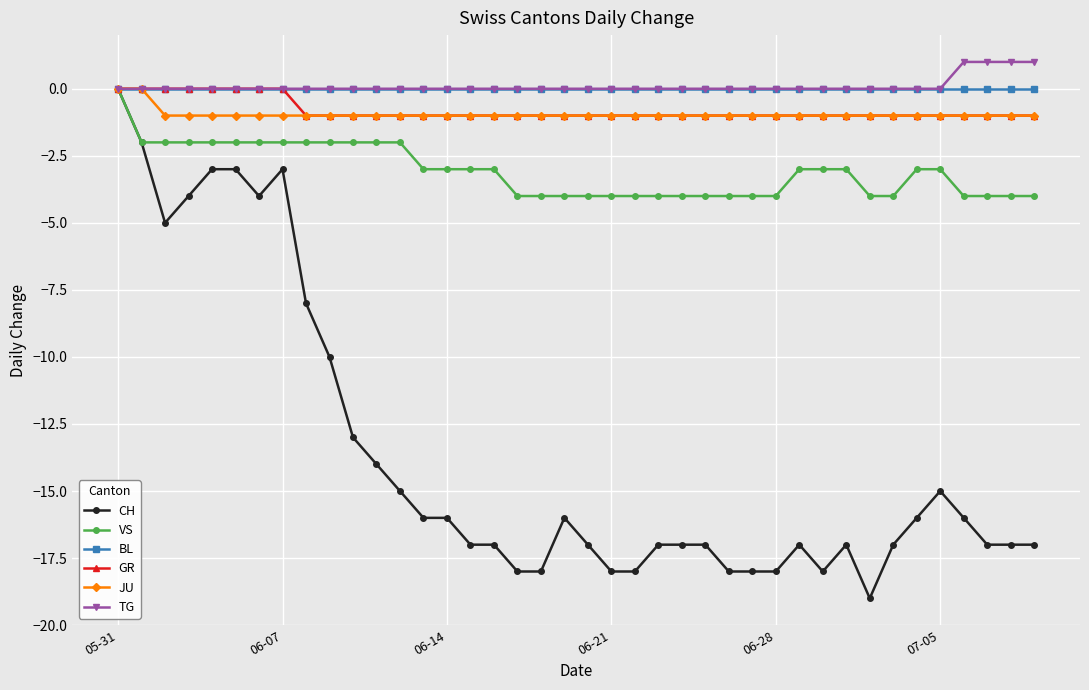

What is the value of the JU point at the 3rd from the left?

-1